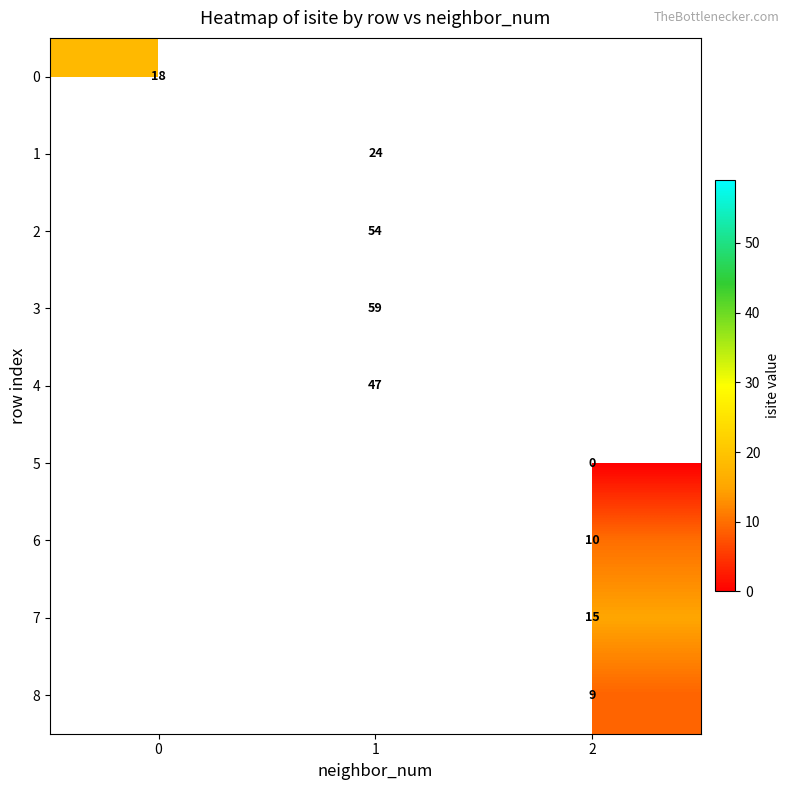

At how many categories does at least one series exceed 6?

3